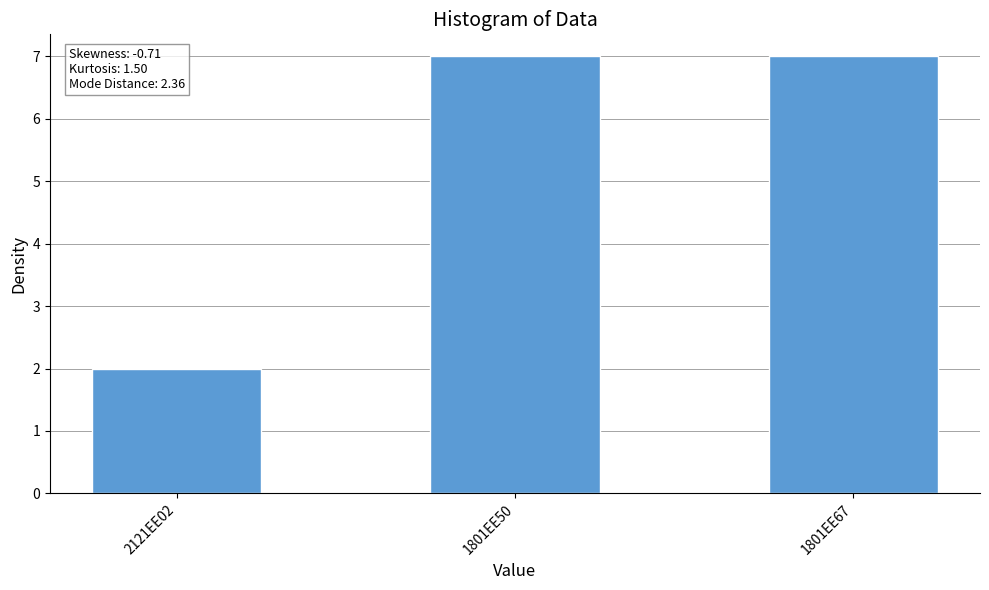

What is the label of the 3rd bar from the left?

1801EE67